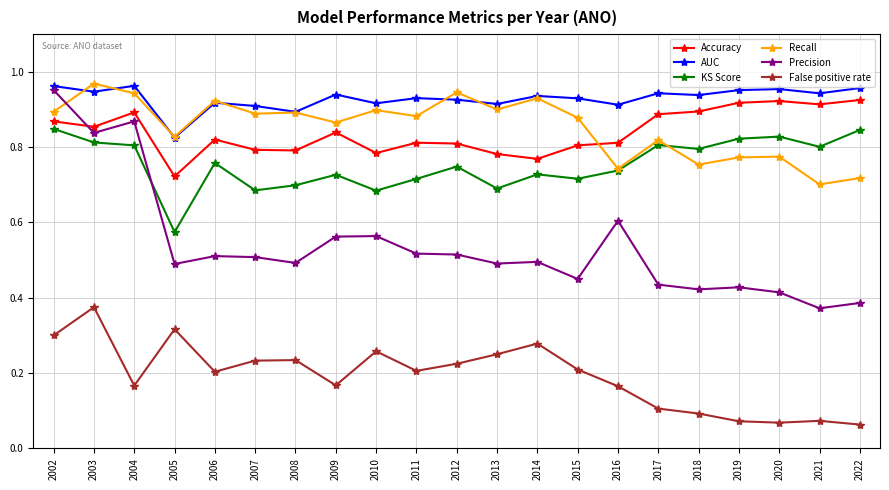

Where is the first local maximum for Accuracy?

2004